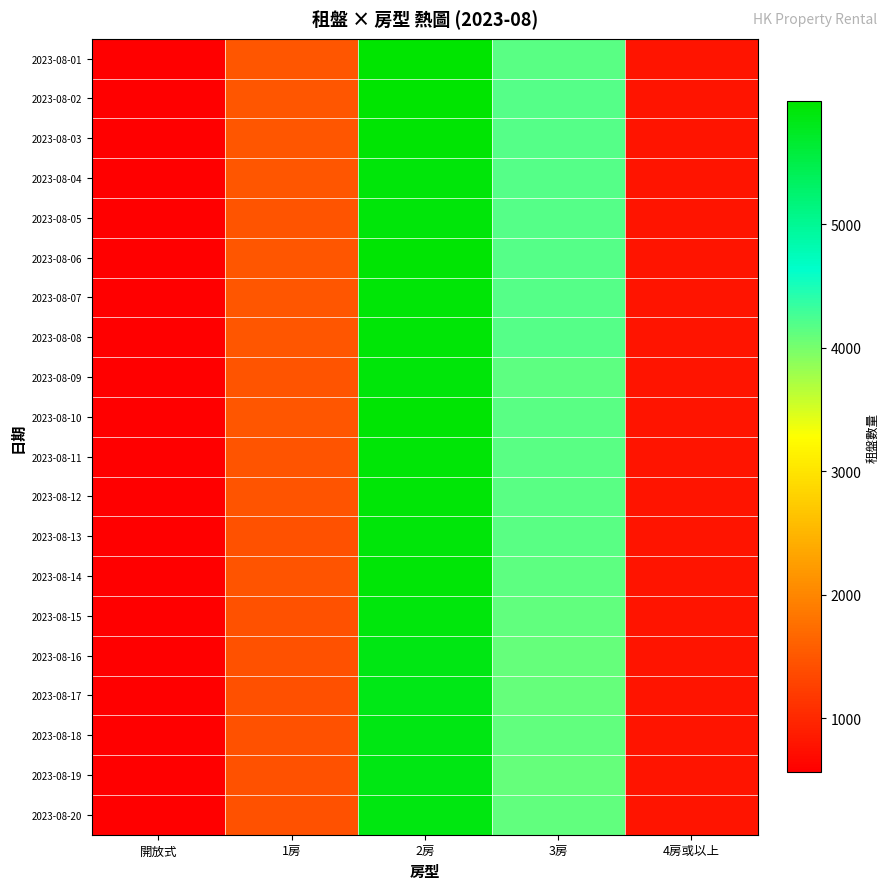

How many distinct data groups are displayed?

20